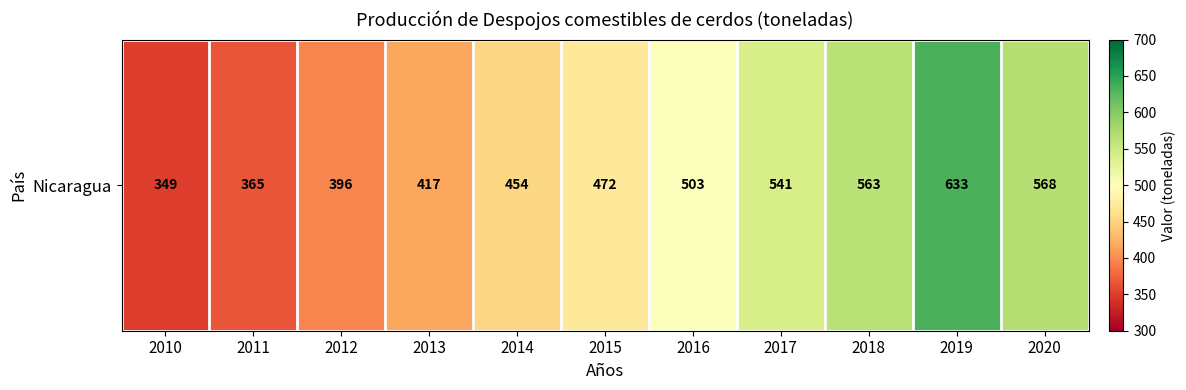

The value at 2015 is 472. True or false?

True